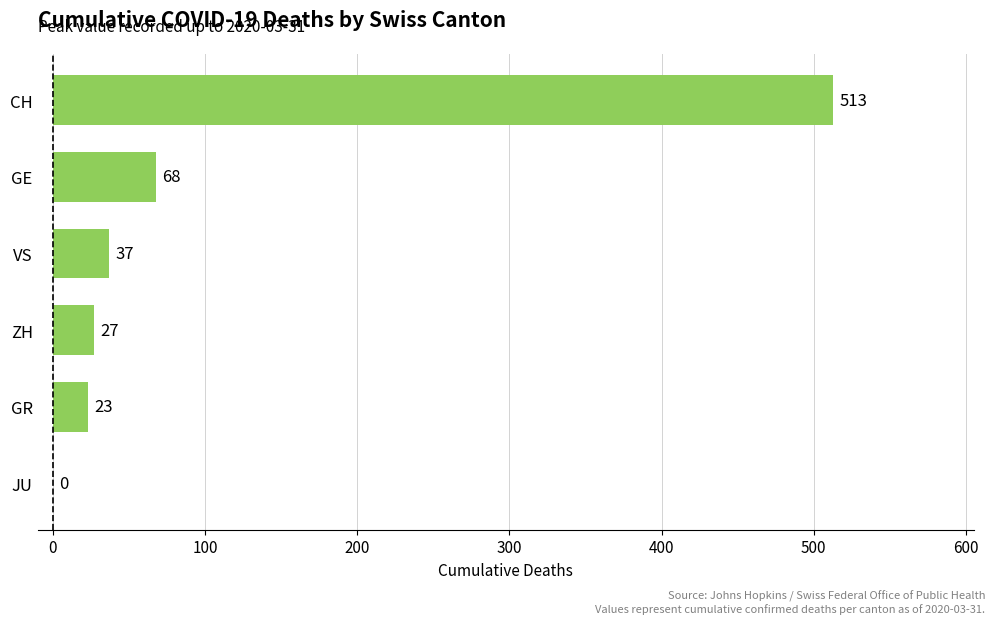

What is the sum of the values at GE and JU?

68